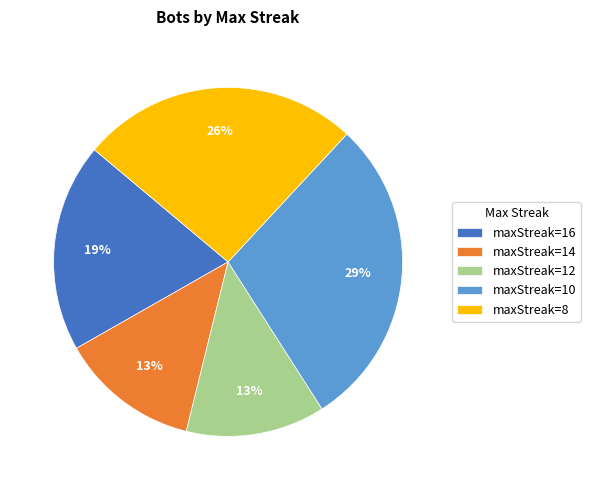

Count the number of slices in the pie.

5